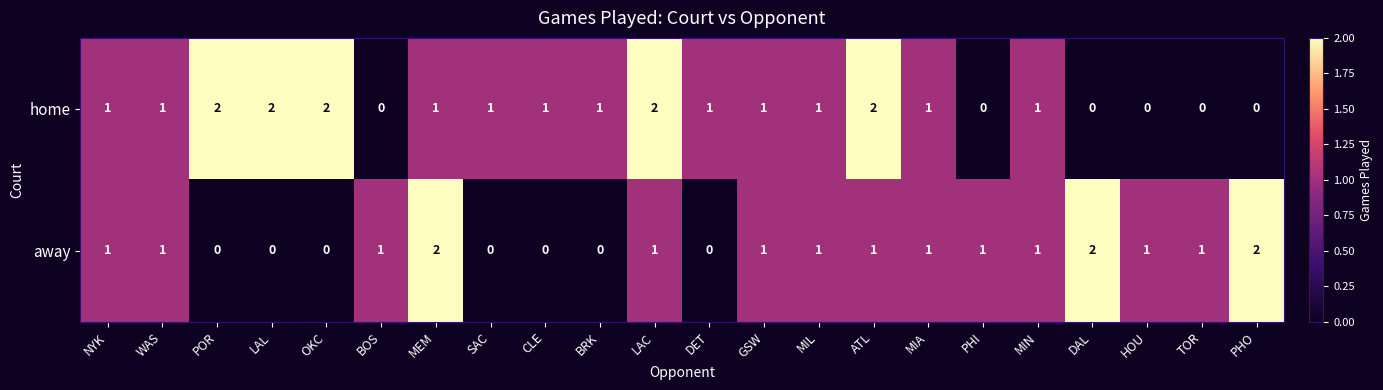

At OKC, list the series in order from largest to smallest.

home, away